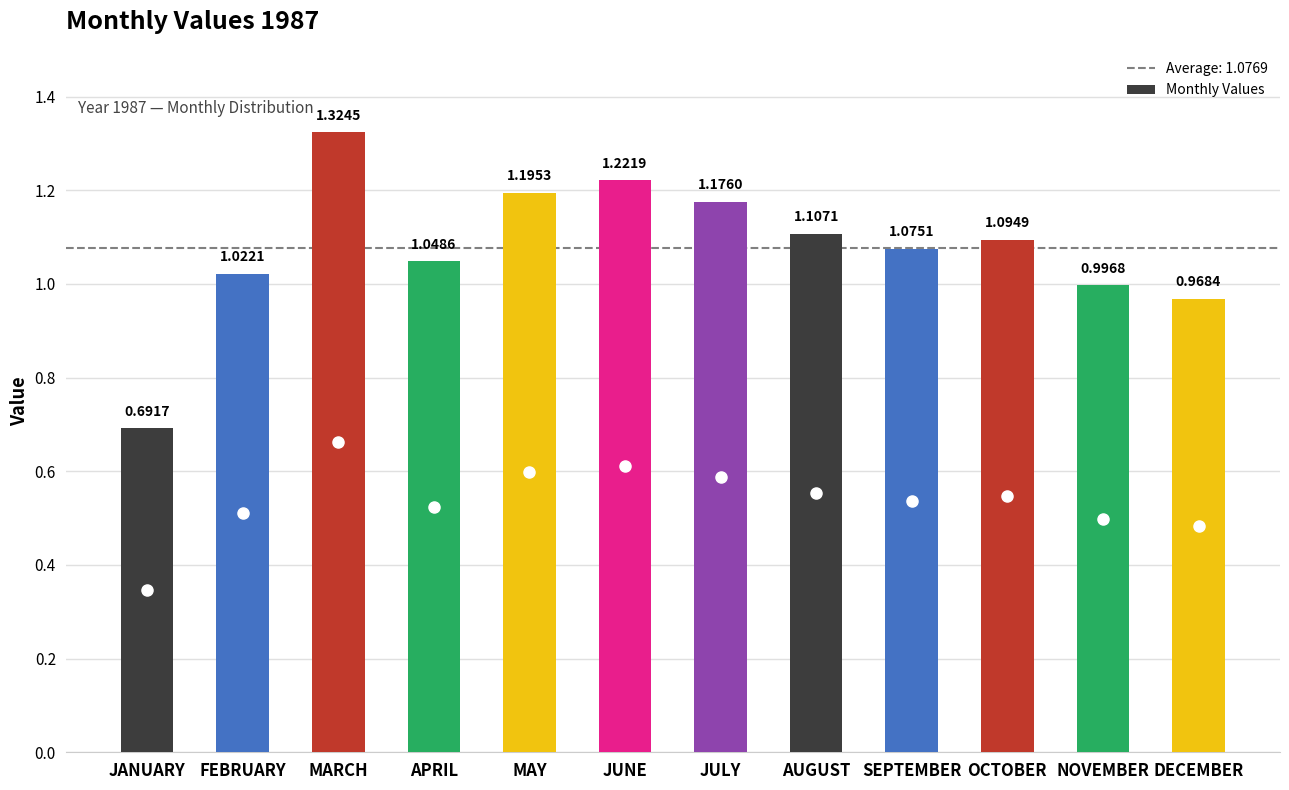

Which category has the lowest value across all series?

JANUARY